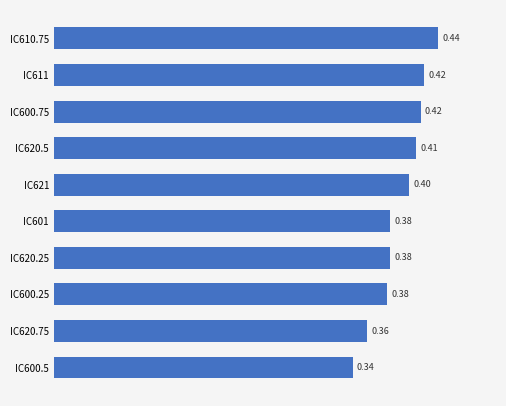

What is the sum of all values?

3.9